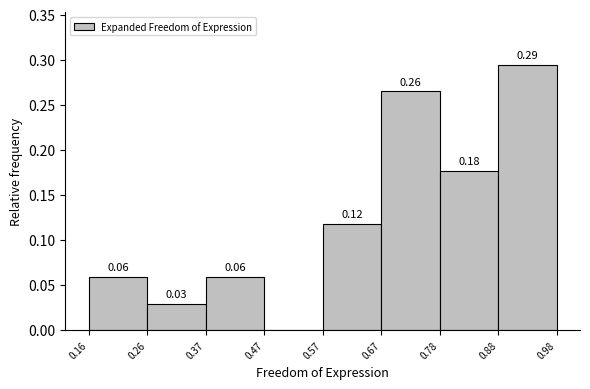

Over which range of the x-axis is the bar tallest?

0.88 to 0.98